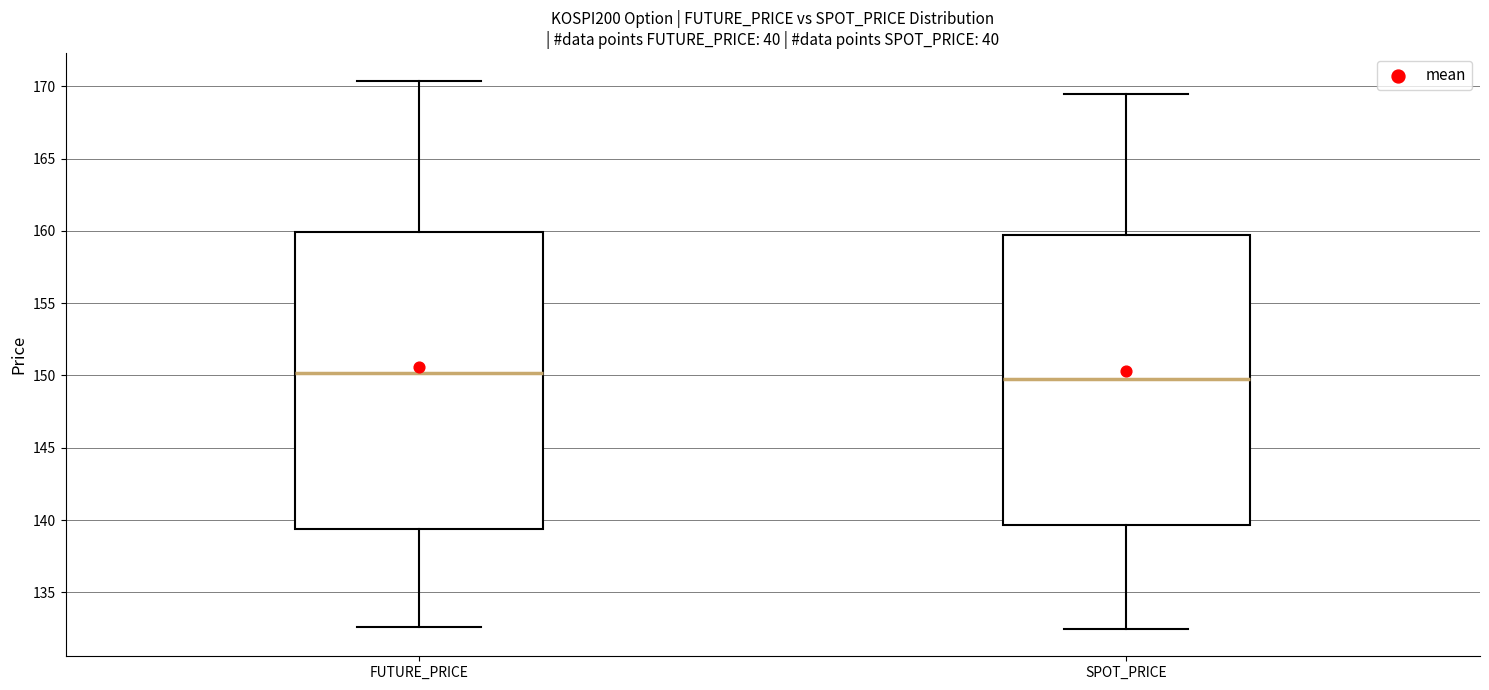

Where is the upper edge of the box for SPOT_PRICE on the y-axis? The values are not printed on the chart, so give them approximately, as read against the axis.

159.5